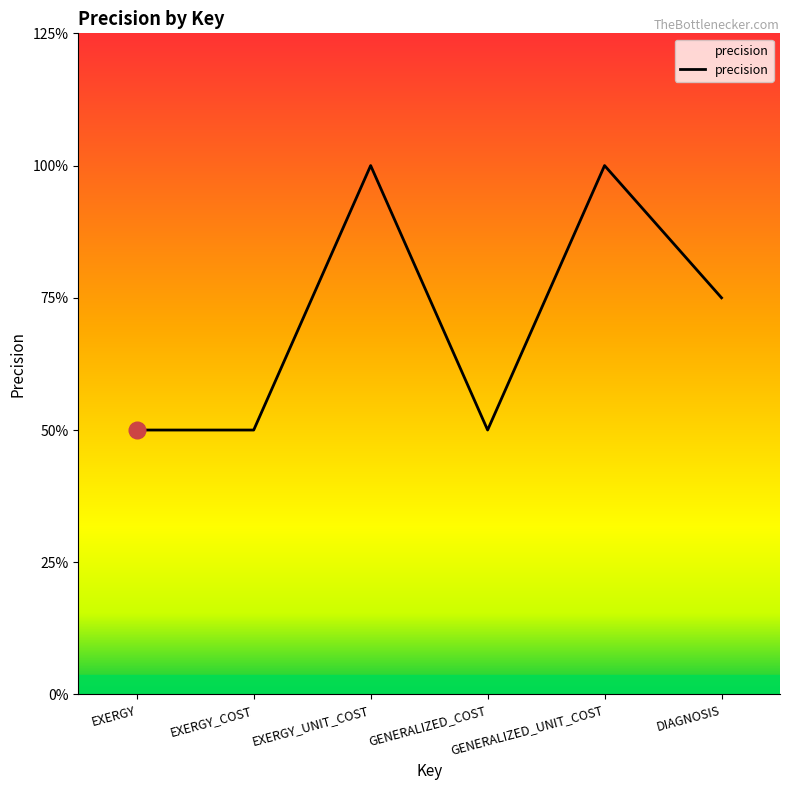

Does the chart display data point markers on the line(s)?

No